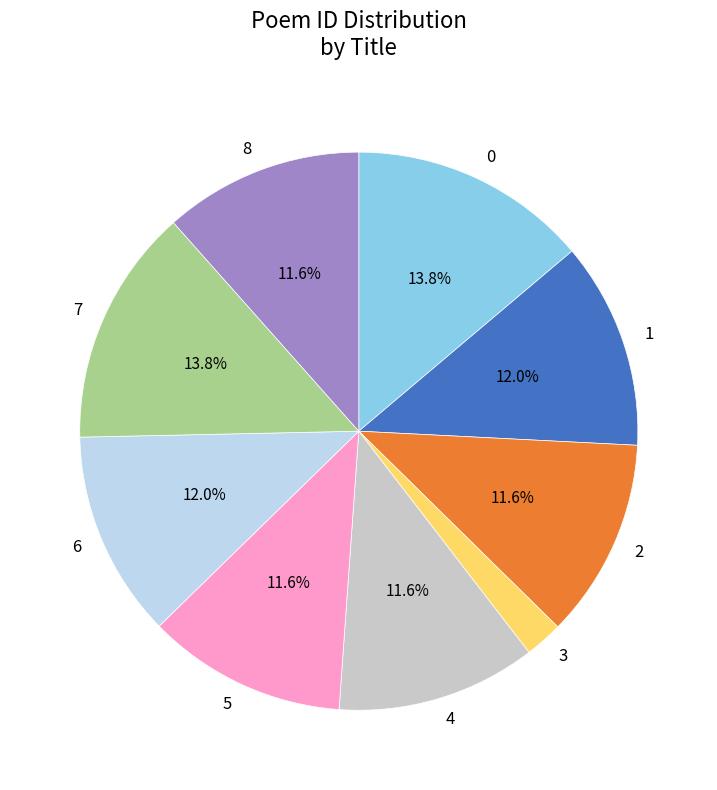

Do 4 and 1 together represent more than half of the pie?

No